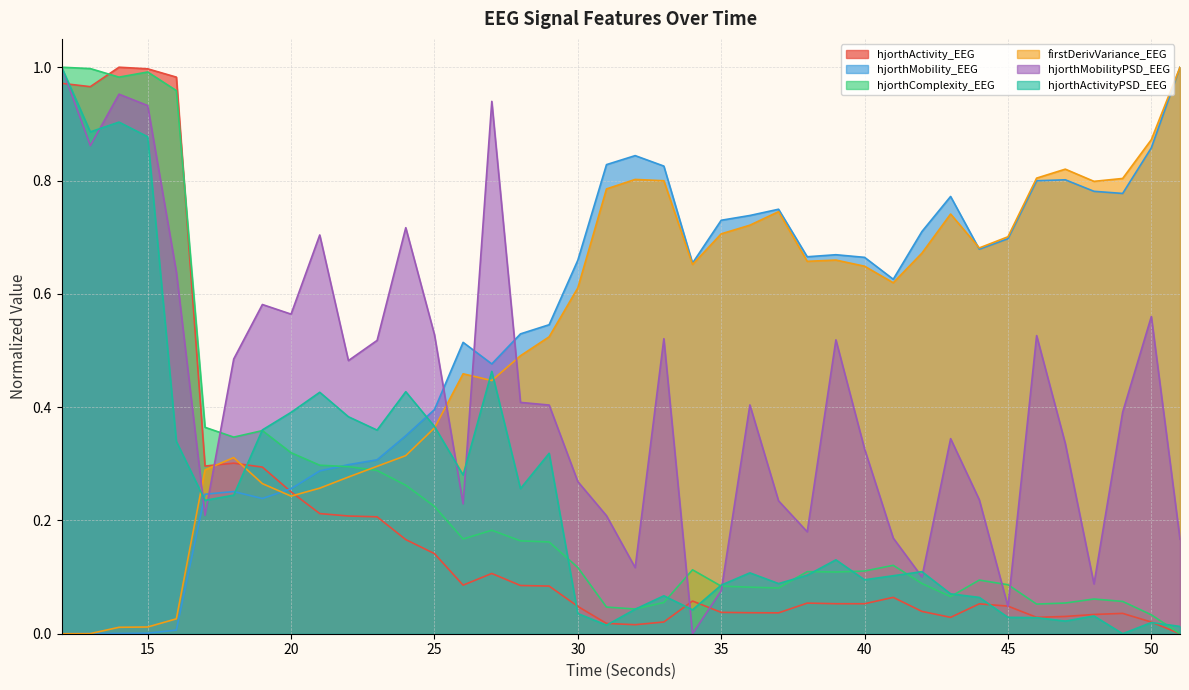

What is the sum of the hjorthMobility_EEG values at 21 and 29?

0.8